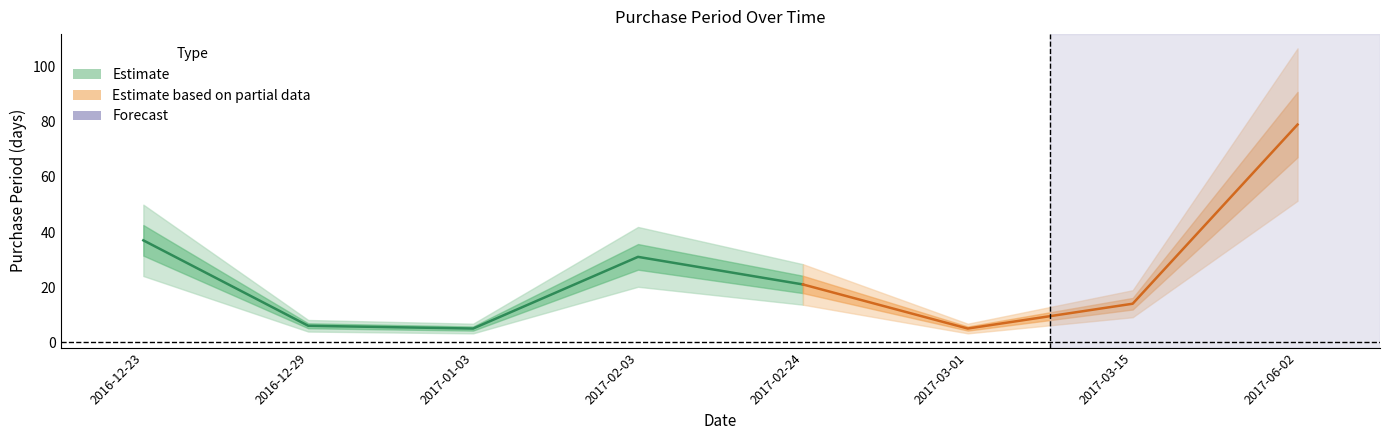

Count the number of categories in the chart.

8